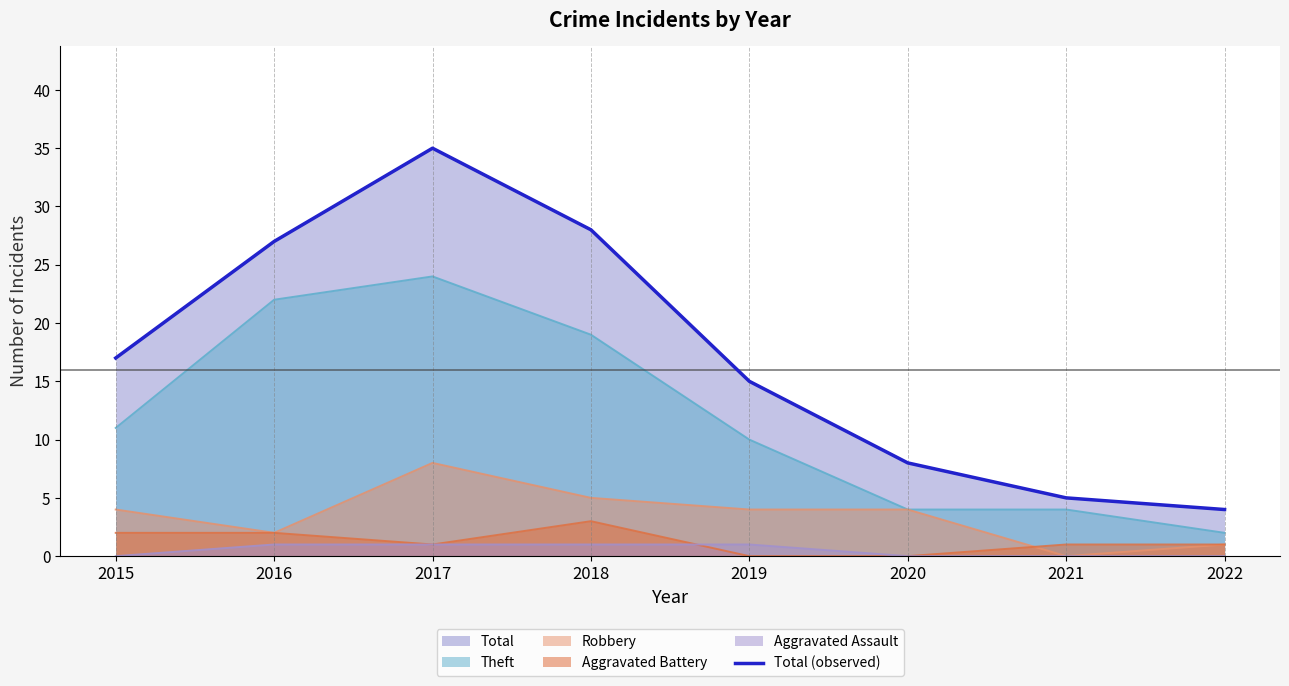

Is it true that the value at 2016 is 27?

True